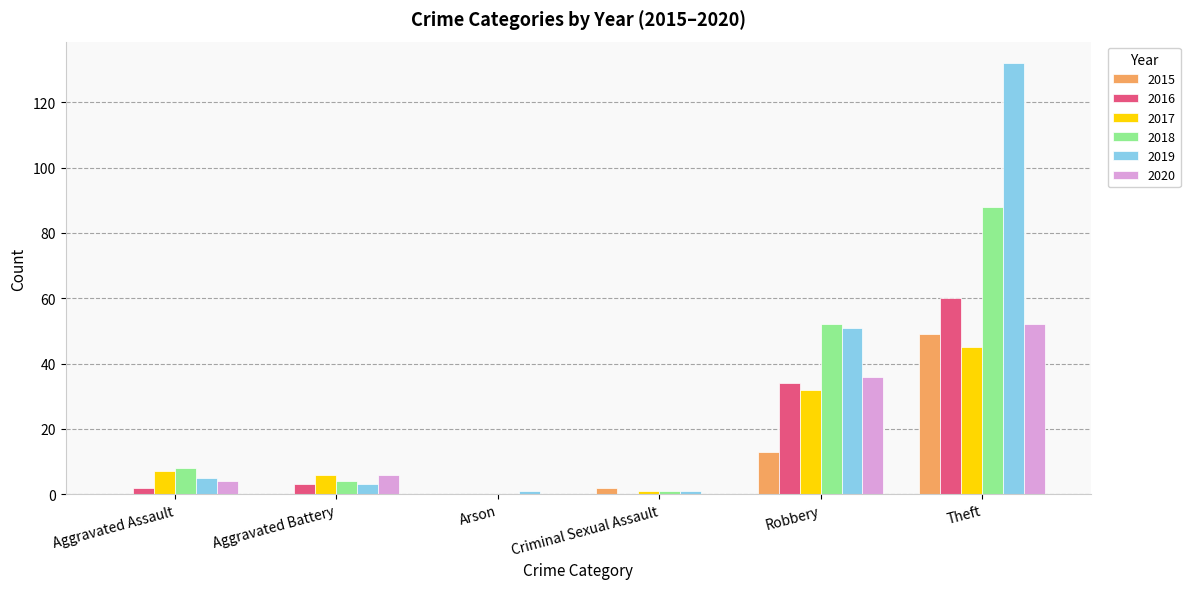

Are the bars horizontal?

No